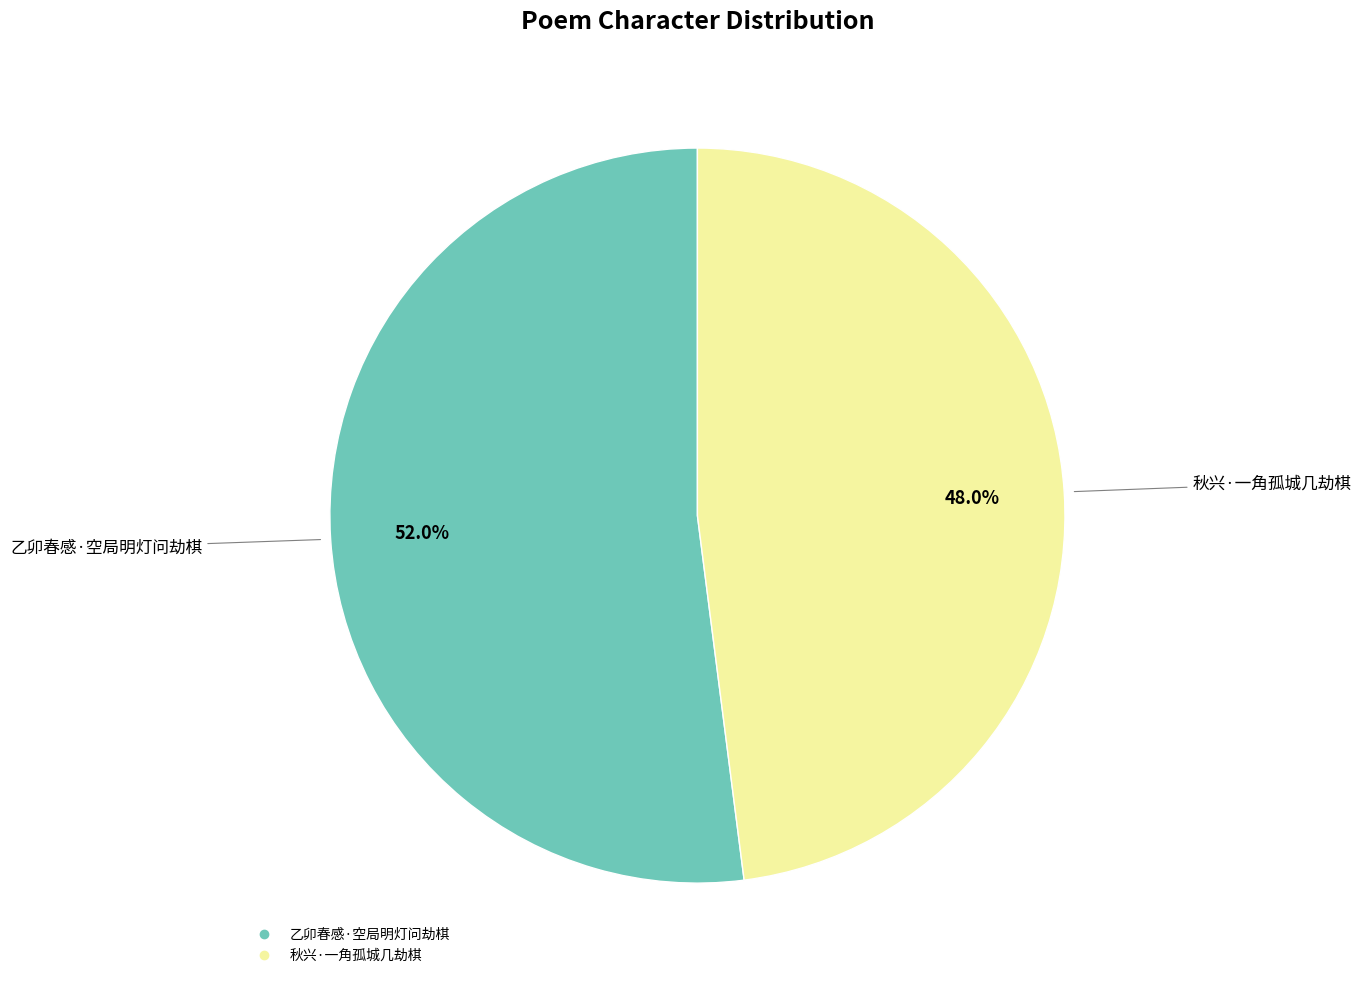

Which slice is the smallest?

秋兴·一角孤城几劫棋